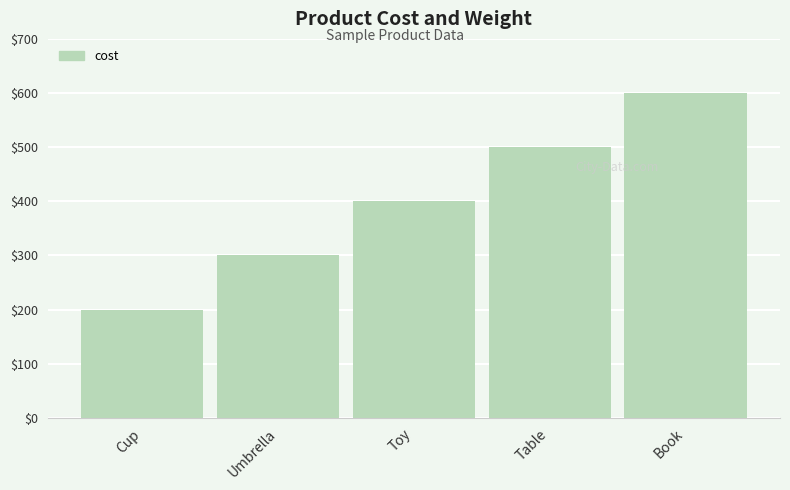

True or false: the data shows 220 at Book.

False